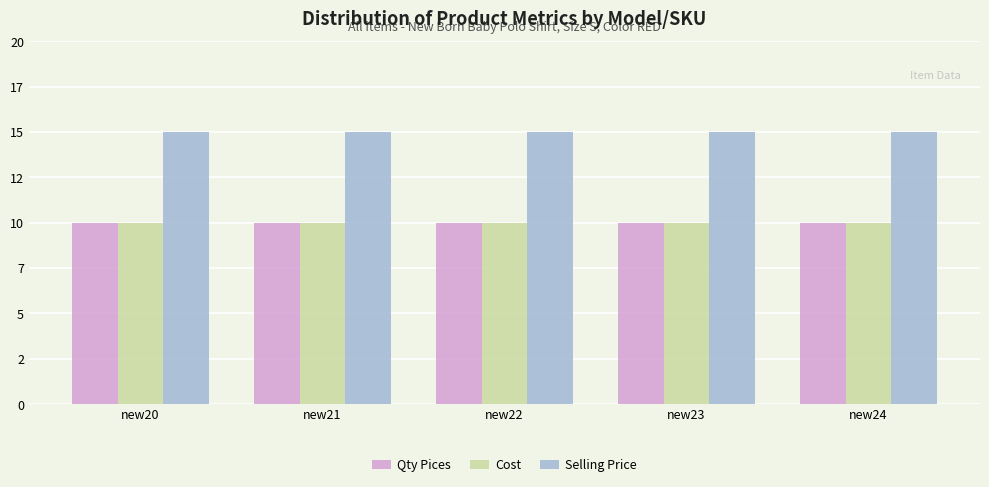

Are the bars horizontal?

No